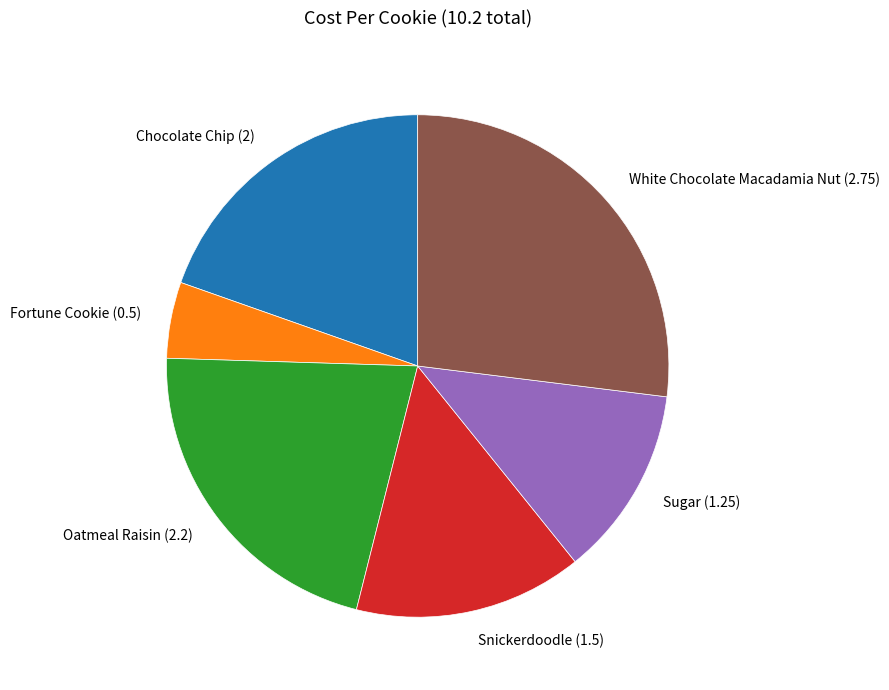

How many segments does this pie chart have?

6